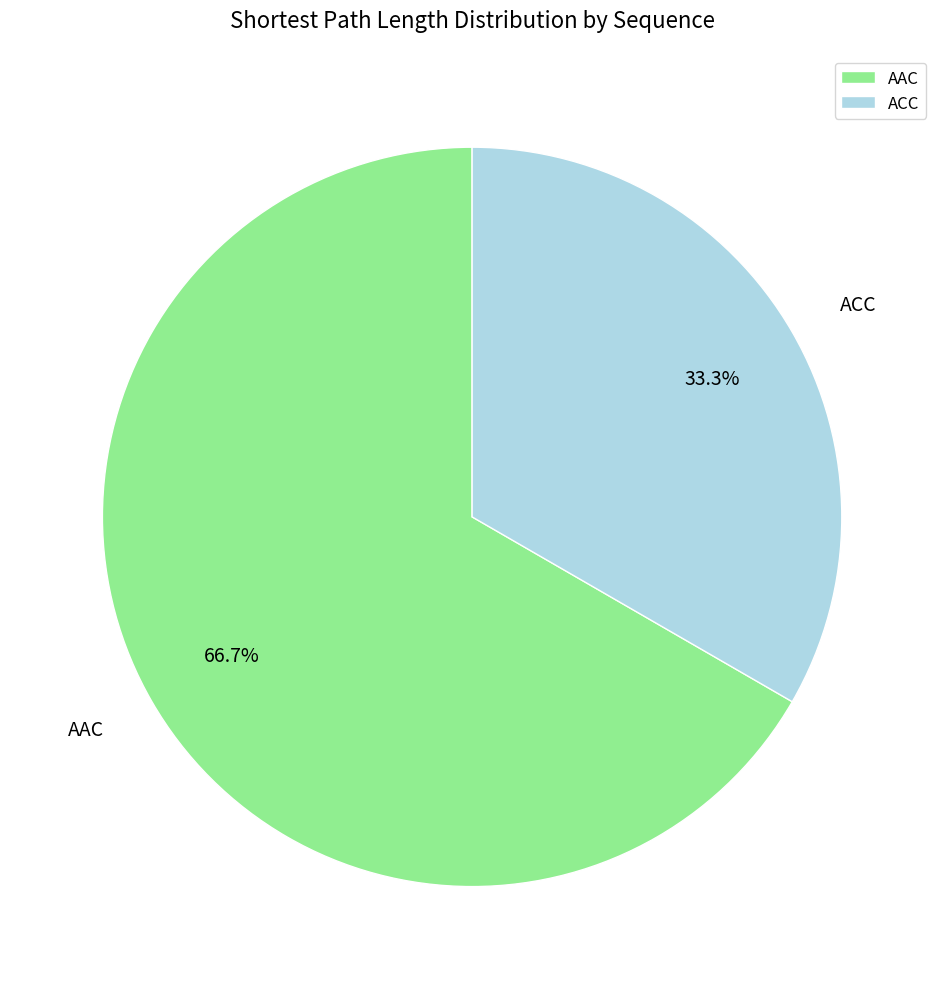

Count the number of slices in the pie.

2